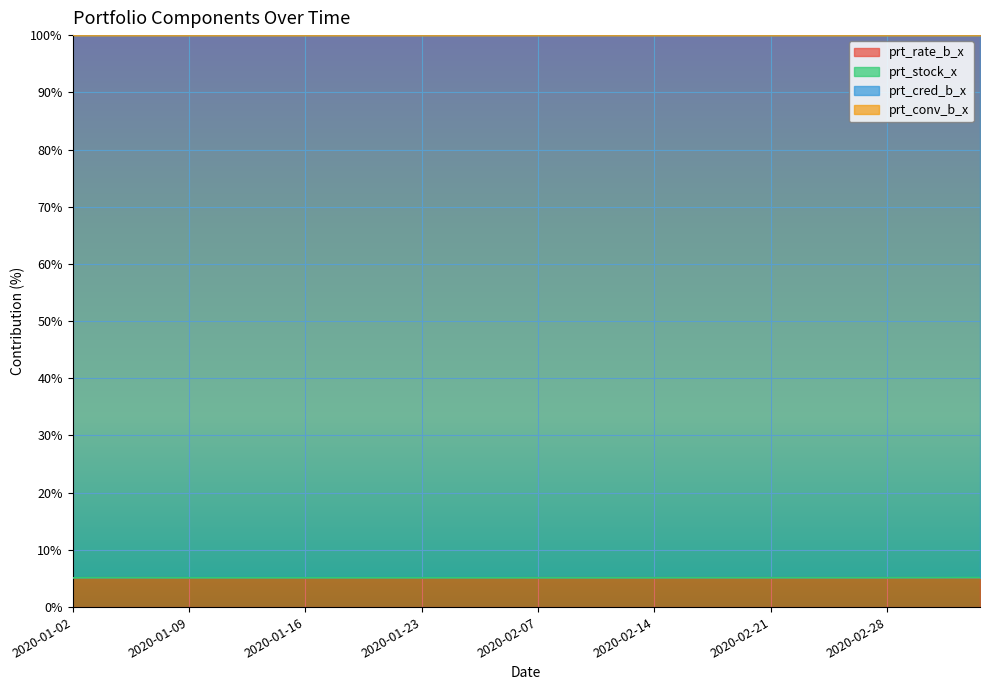

What is the minimum value for prt_rate_b_x?

5.1